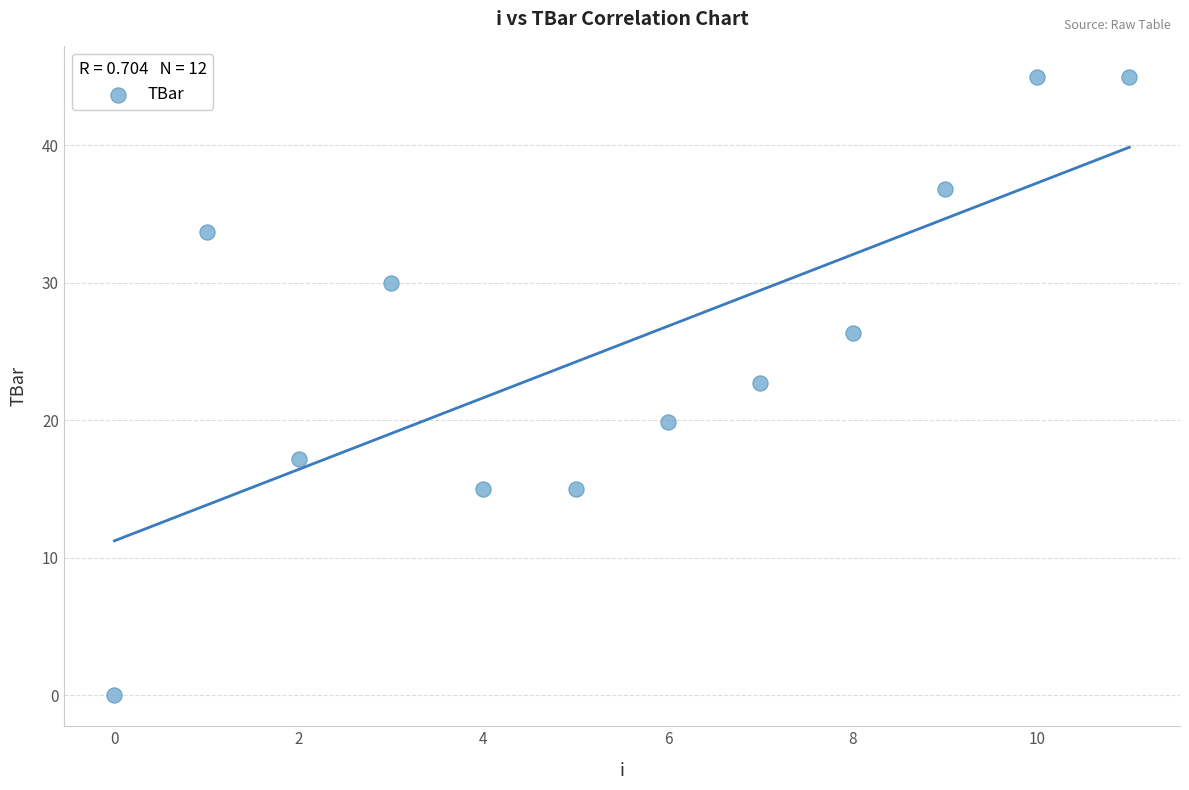

What Y value in the scatter plot is closest to 22?

22.7